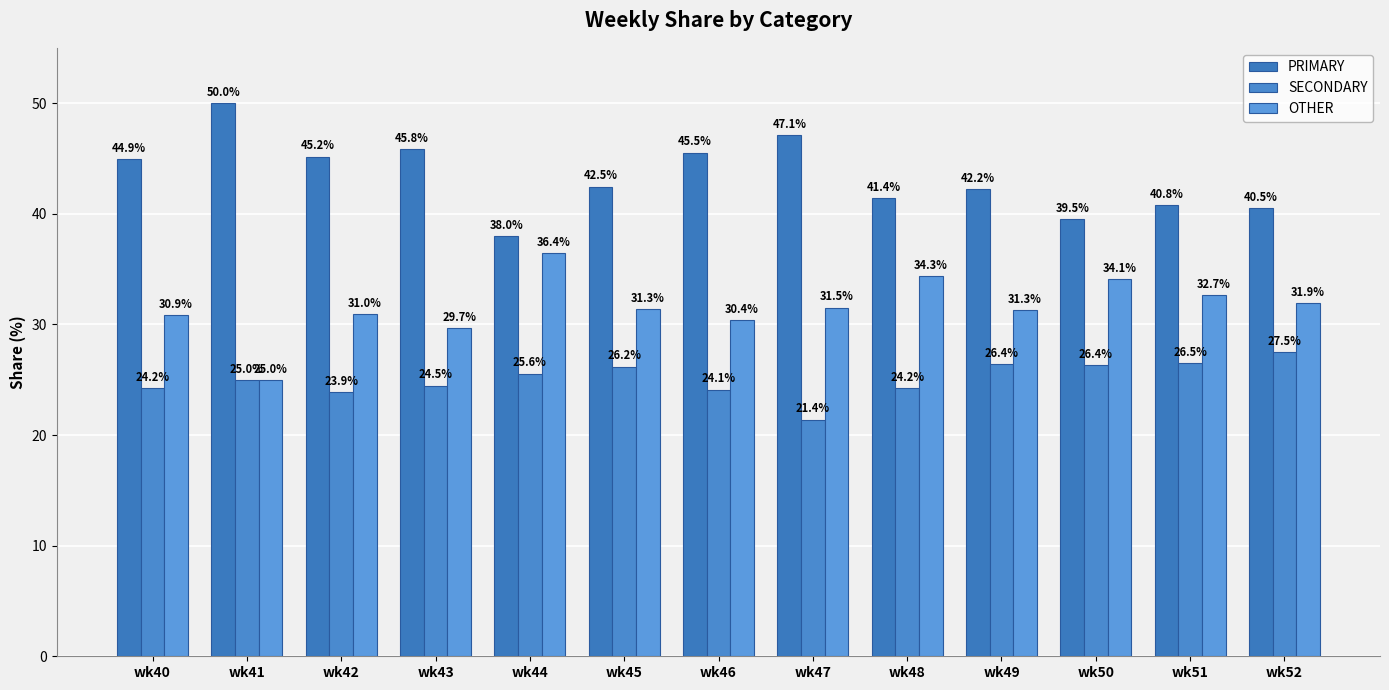

What is the difference between the second highest and second lowest values in the SECONDARY series?

2.7